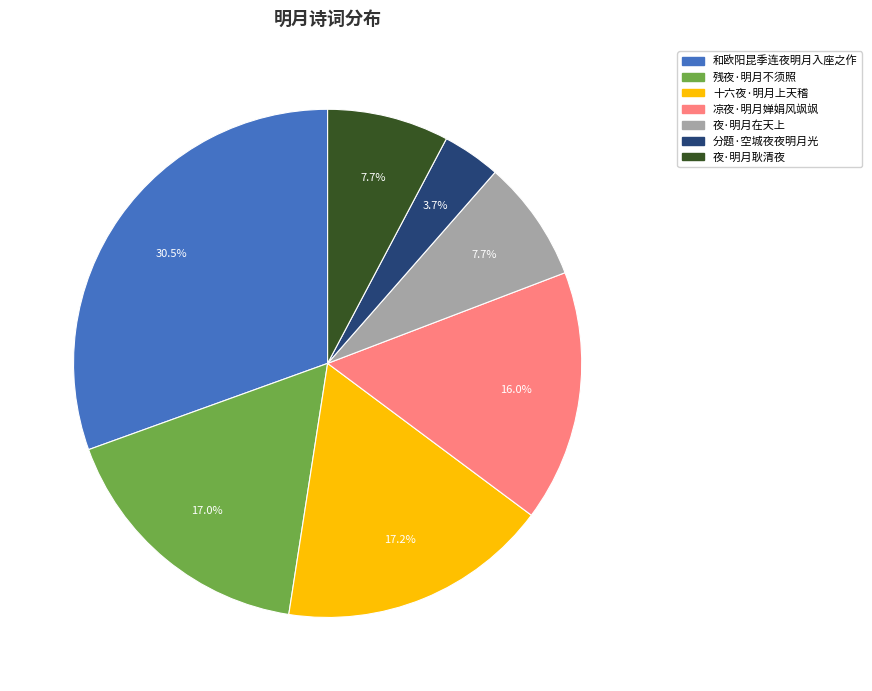

To the nearest percent, what percentage of the pie is 残夜·明月不须照?

17%